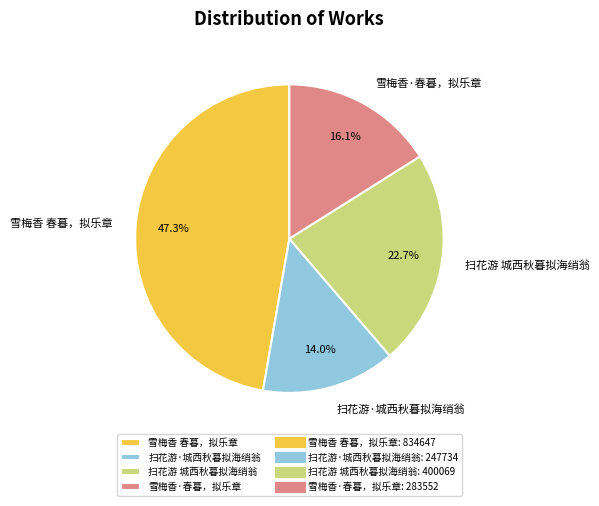

To the nearest percent, what is the difference between the 扫花游·城西秋暮拟海绡翁 and 雪梅香 春暮，拟乐章 slice percentages?

33%